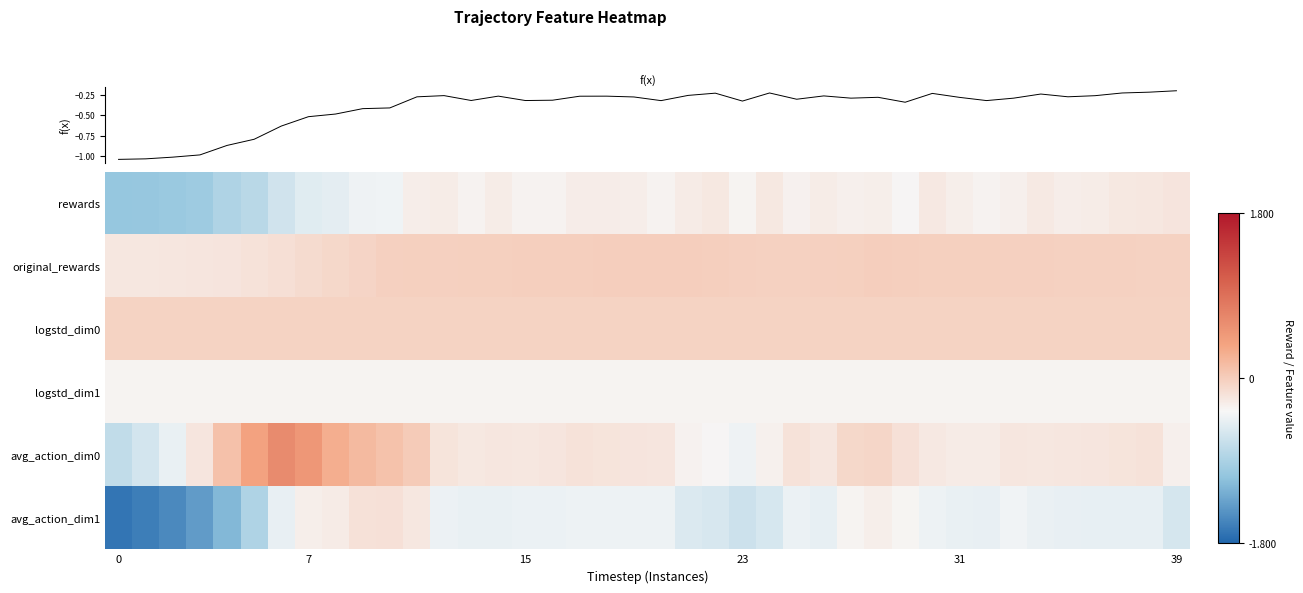

List the series in order of their peak value, highest first.

avg_action_dim0, original_rewards, logstd_dim0, avg_action_dim1, rewards, logstd_dim1